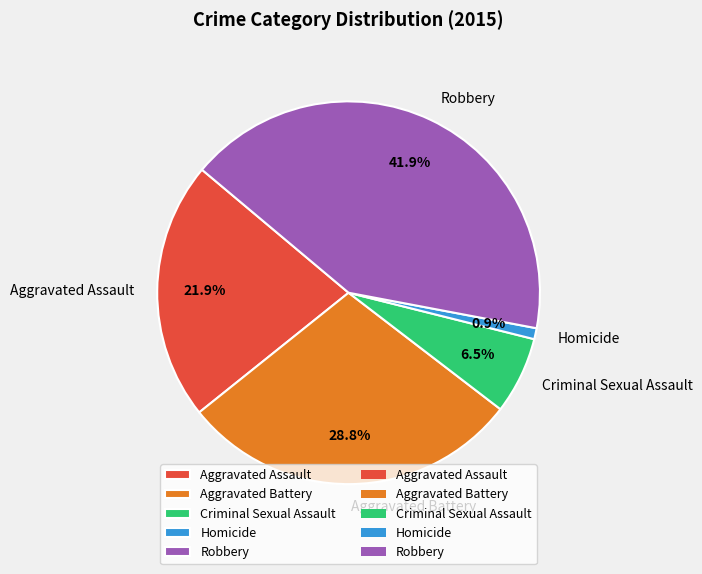

Is it true that Robbery is 55% of the pie?

False